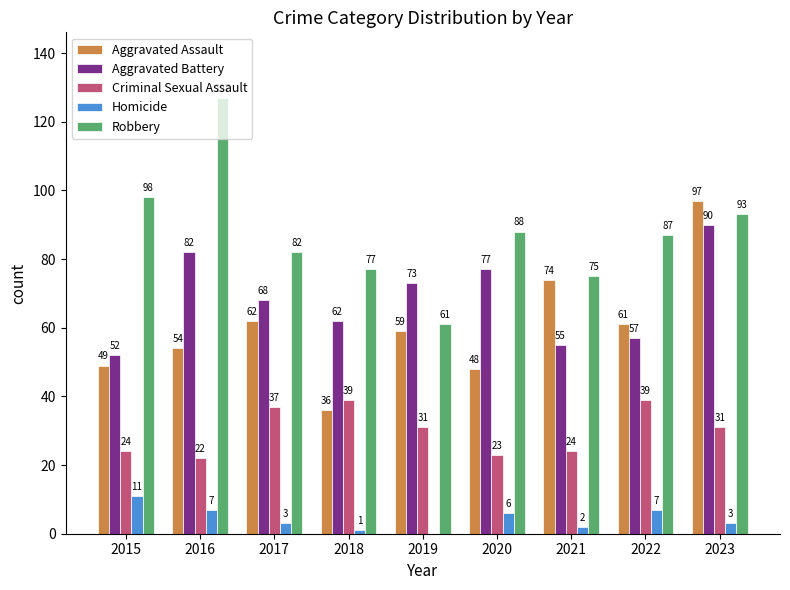

Which series changed the most between 2016 and 2023?

Aggravated Assault